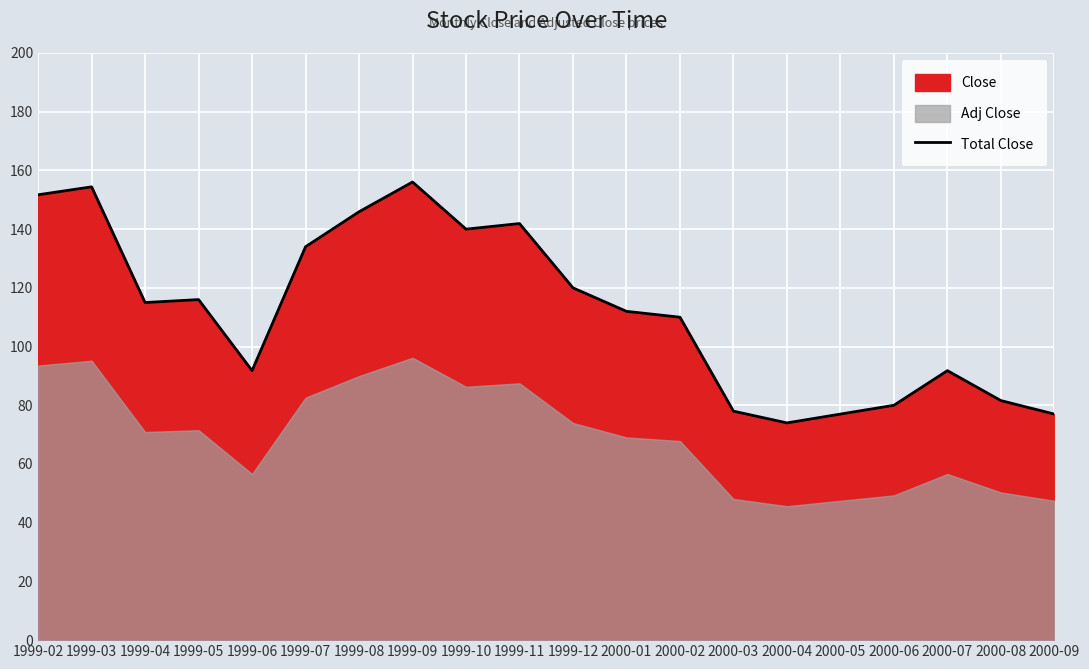

What position from the left is 1999-11?

10